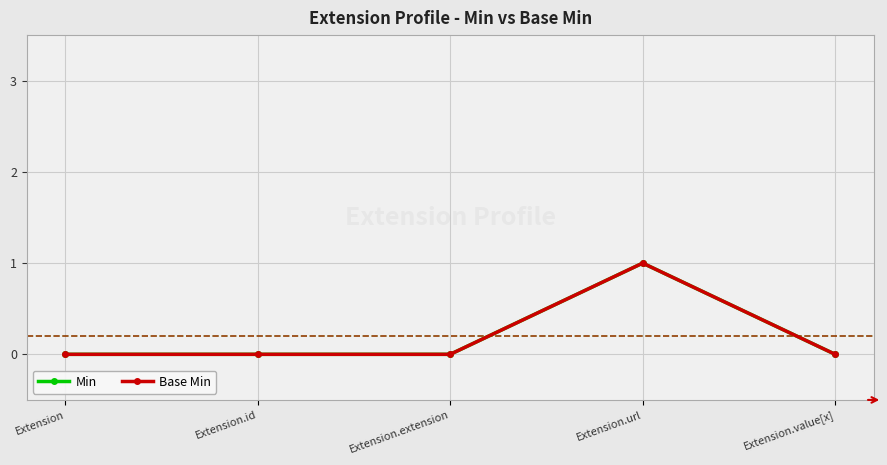

True or false: Base Min and Min intersect in this chart.

False